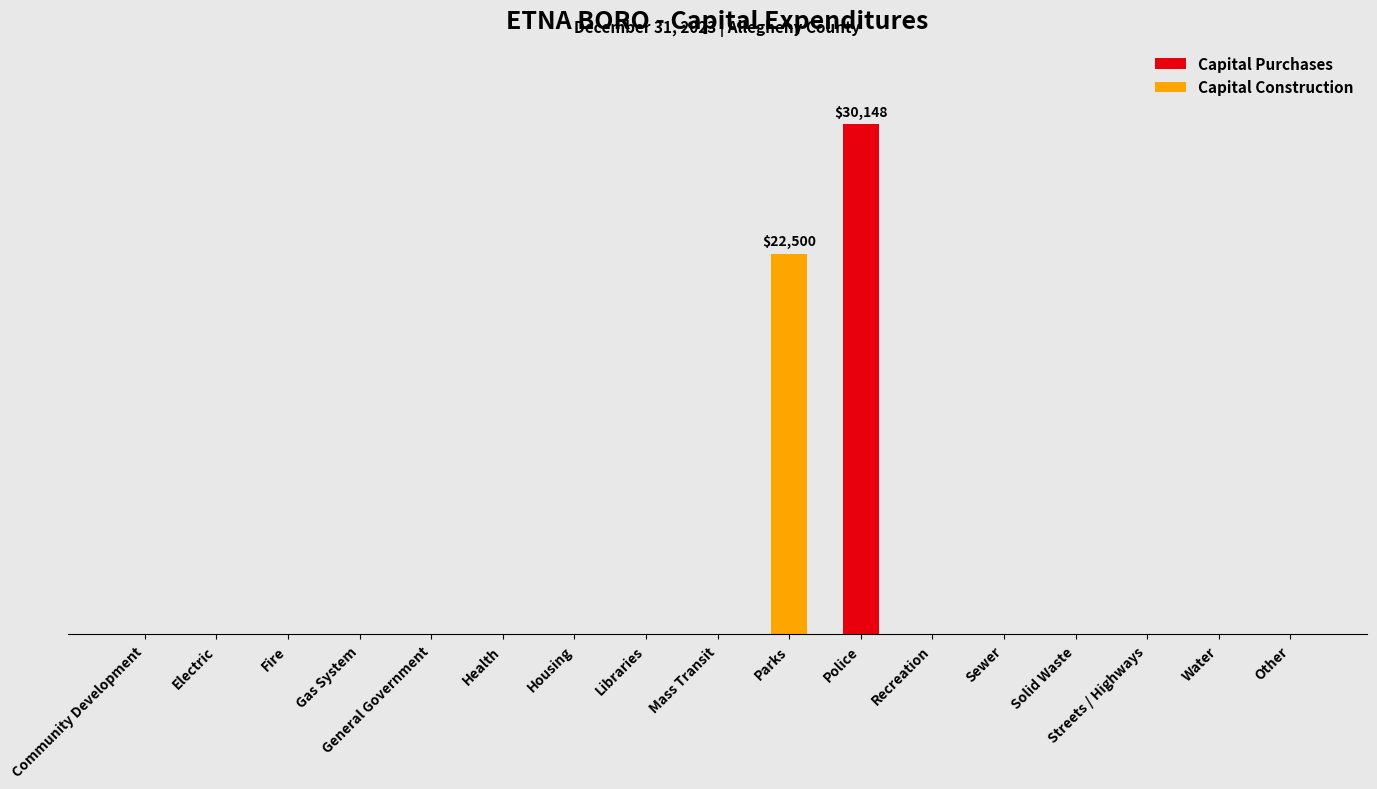

At which category is the sum across all series the highest?

Police